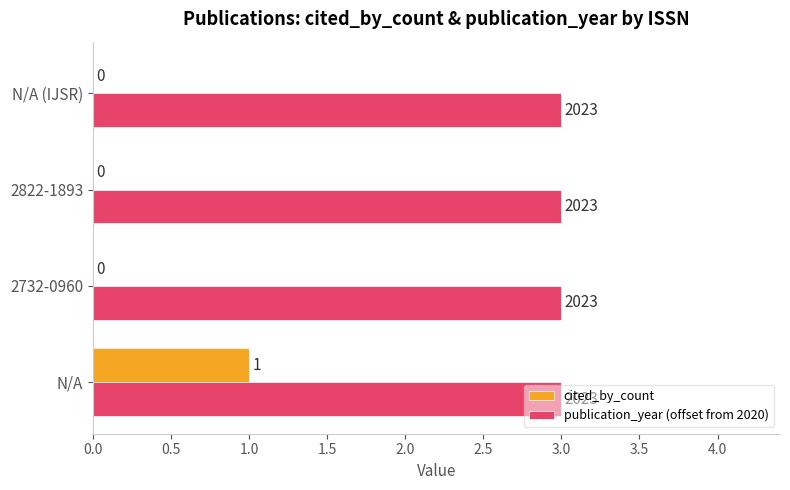

What is the approximate value of publication_year (offset from 2020) at N/A?

3